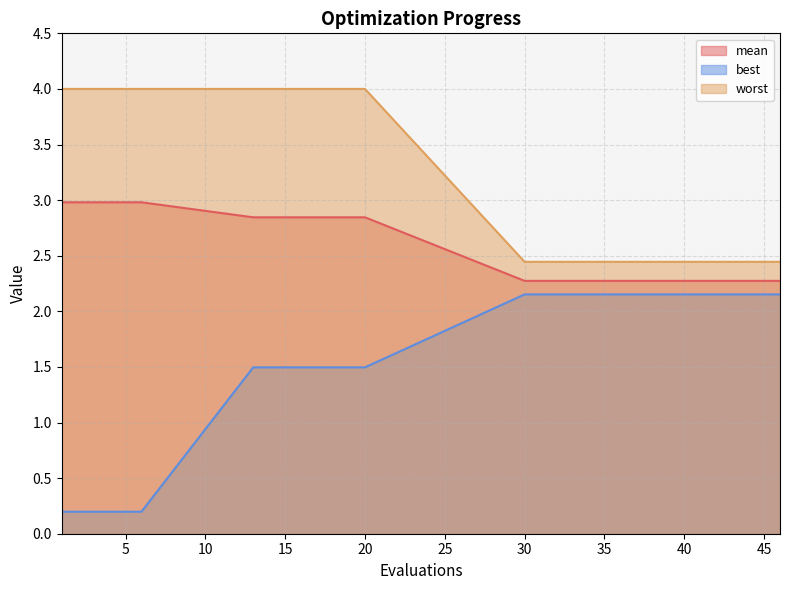

Count the number of data series in this chart.

3